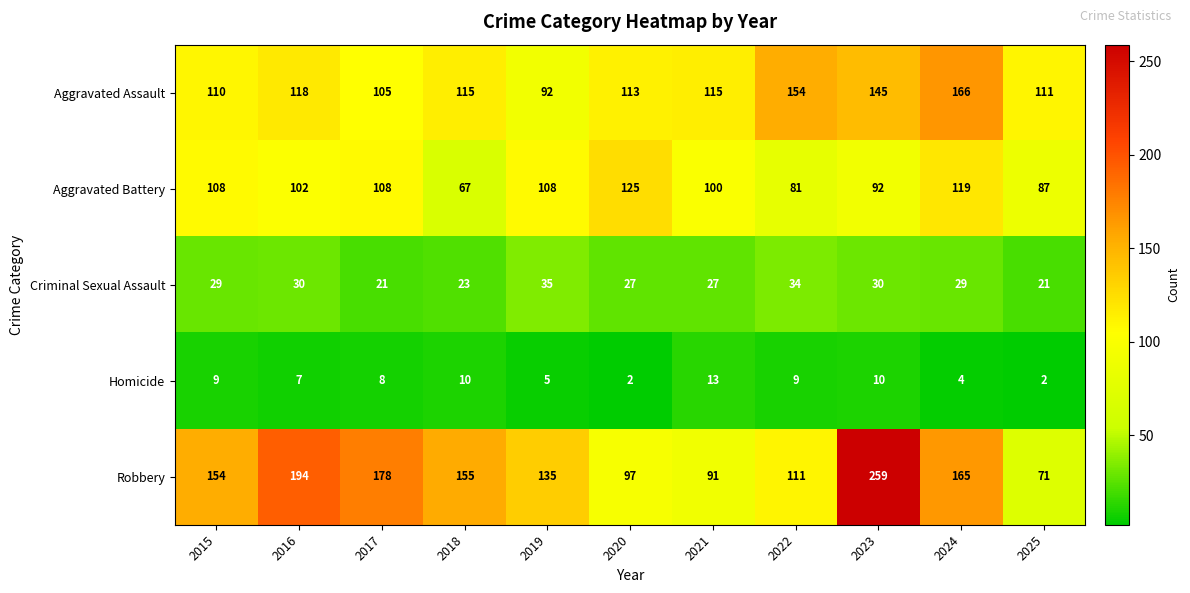

Rank the series at 2019 from highest to lowest value.

Robbery, Aggravated Battery, Aggravated Assault, Criminal Sexual Assault, Homicide